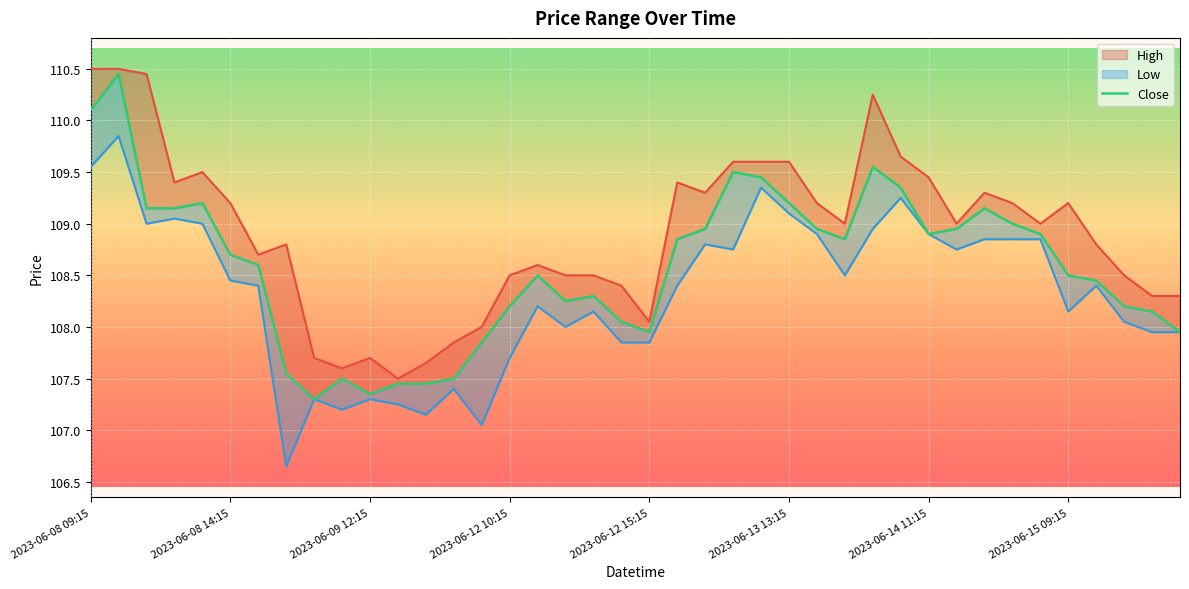

What is the difference between the maximum and minimum values?

3.1